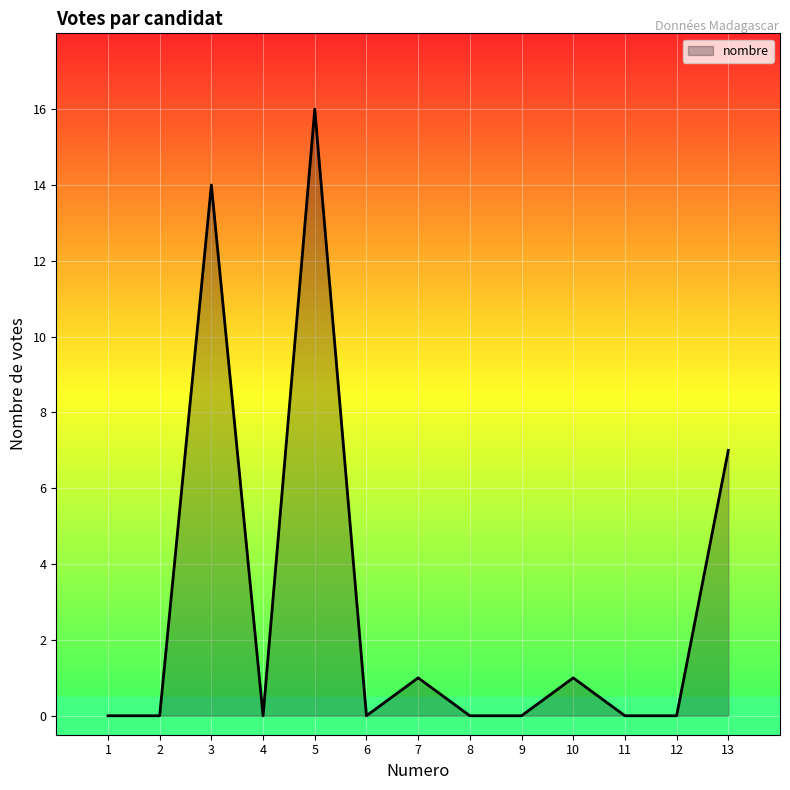

Where is the data nearest to the value 8?

13